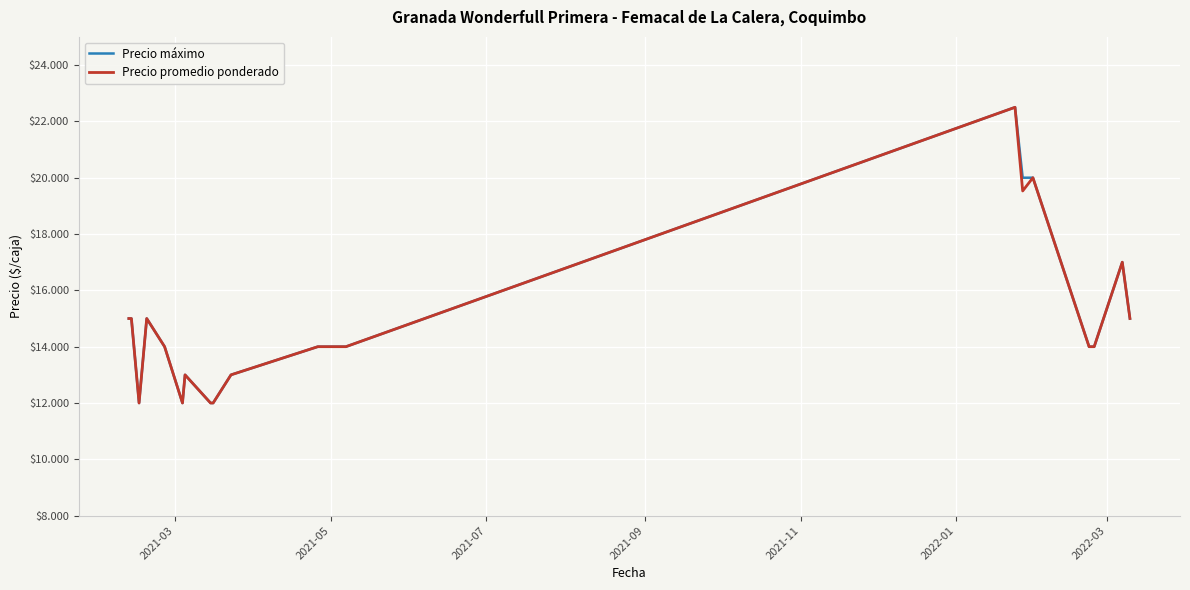

What is the value of the Precio promedio ponderado point at the 15th from the left?

14000